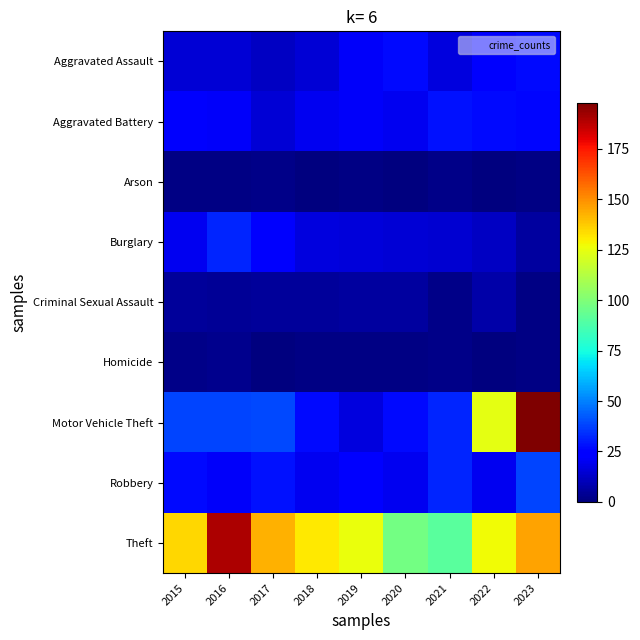

Reading left to right, transcribe all the data shown in this chart.

Aggravated Assault: 2015=15	2016=15	2017=12	2018=15	2019=21	2020=27	2021=17	2022=22	2023=27
Aggravated Battery: 2015=22	2016=21	2017=15	2018=20	2019=21	2020=20	2021=28	2022=27	2023=26
Arson: 2015=1	2016=1	2017=2	2018=0	2019=1	2020=0	2021=2	2022=0	2023=1
Burglary: 2015=20	2016=32	2017=22	2018=17	2019=16	2020=15	2021=14	2022=12	2023=6
Criminal Sexual Assault: 2015=5	2016=4	2017=5	2018=5	2019=6	2020=6	2021=2	2022=7	2023=1
Homicide: 2015=2	2016=3	2017=0	2018=1	2019=1	2020=1	2021=2	2022=0	2023=1
Motor Vehicle Theft: 2015=38	2016=38	2017=39	2018=27	2019=17	2020=27	2021=32	2022=124	2023=198
Robbery: 2015=27	2016=21	2017=28	2018=20	2019=24	2020=20	2021=32	2022=20	2023=38
Theft: 2015=135	2016=190	2017=143	2018=131	2019=126	2020=97	2021=91	2022=127	2023=146